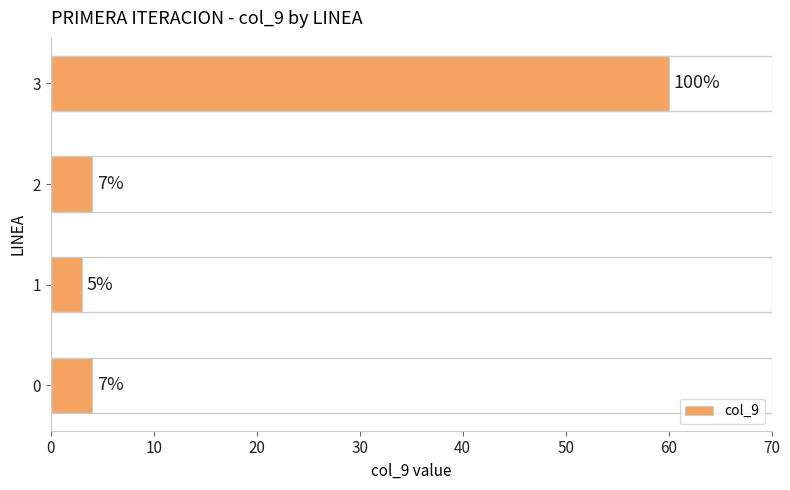

How many bars are there in total?

4